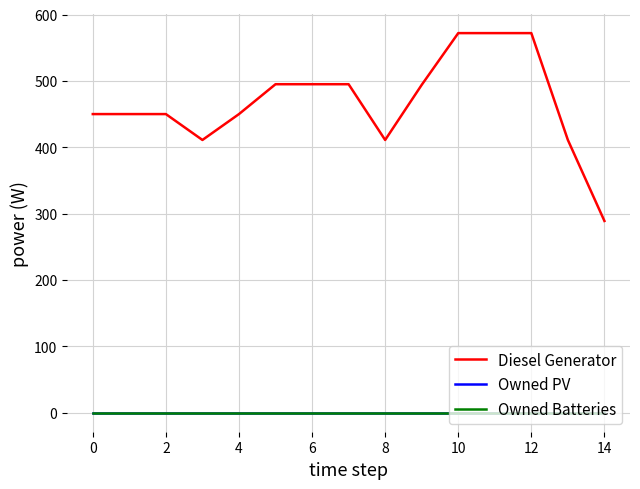

Does the chart have visible grid lines?

Yes